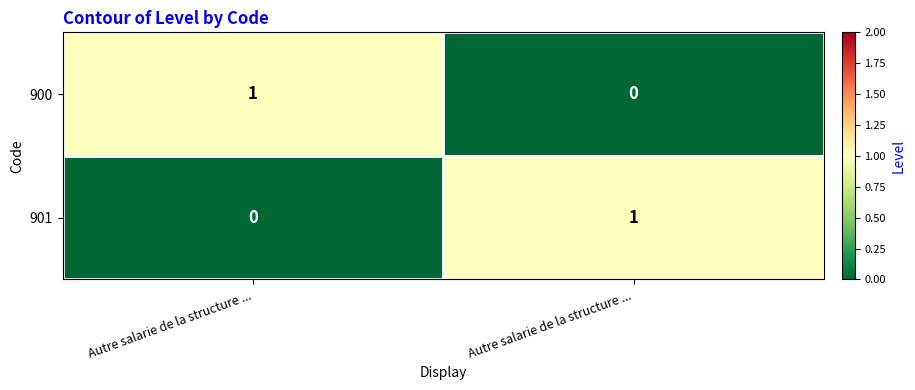

Which label corresponds to the largest value in the chart?

Autre salarie de la structure ...